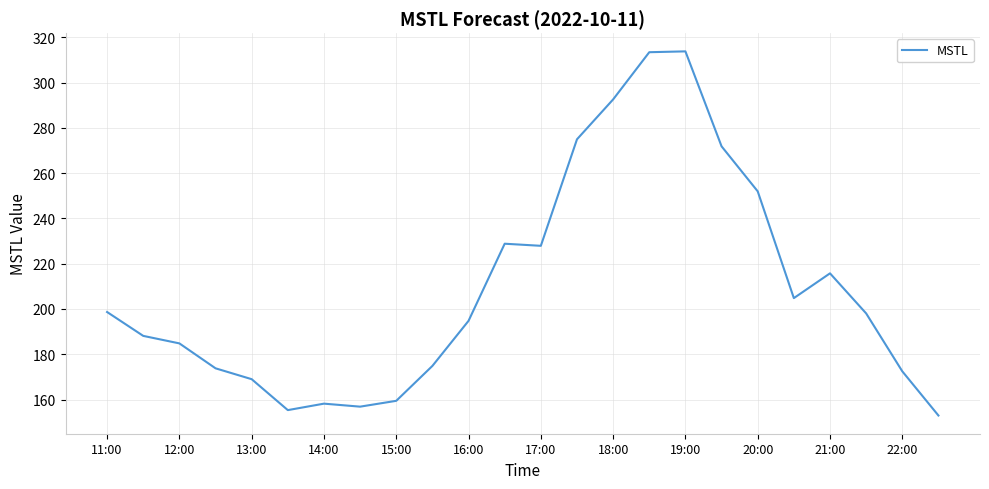

What is the maximum value shown in the chart?

313.7